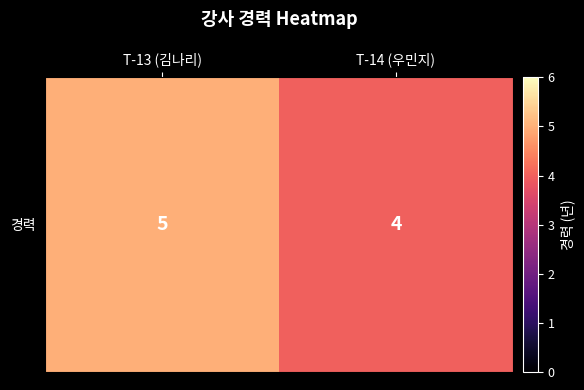

Which has a higher value, T-13 (김나리) or T-14 (우민지)?

T-13 (김나리)